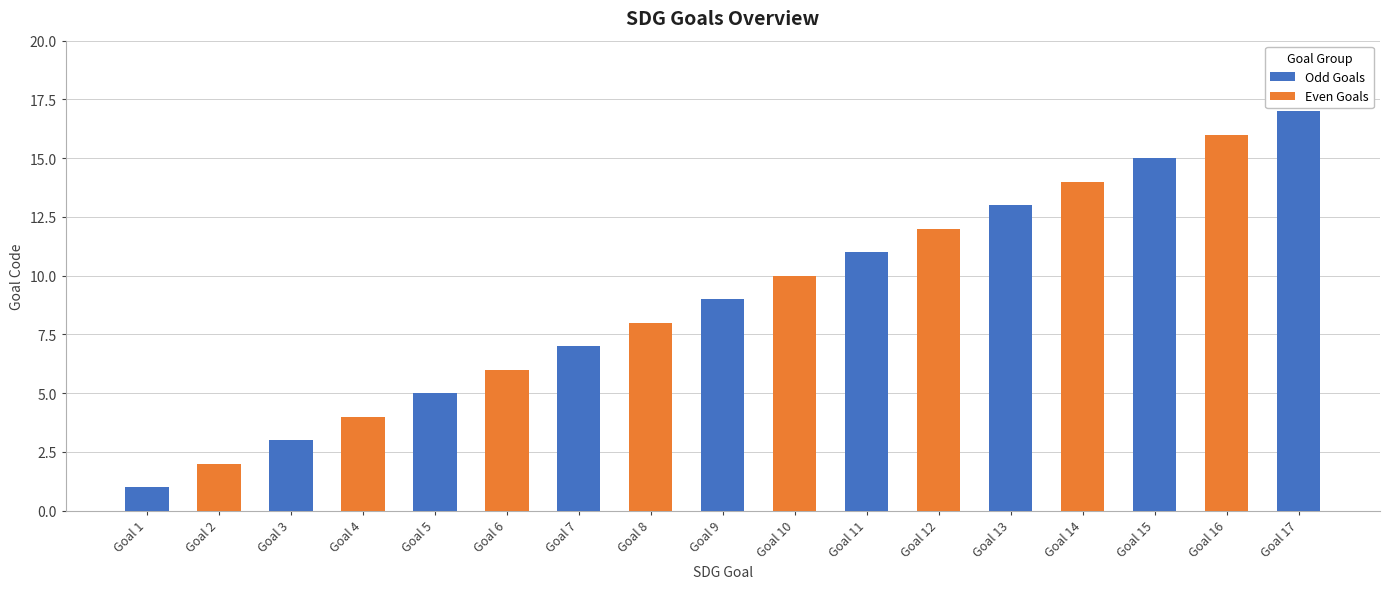

At which category is the sum across all series the highest?

Goal 17